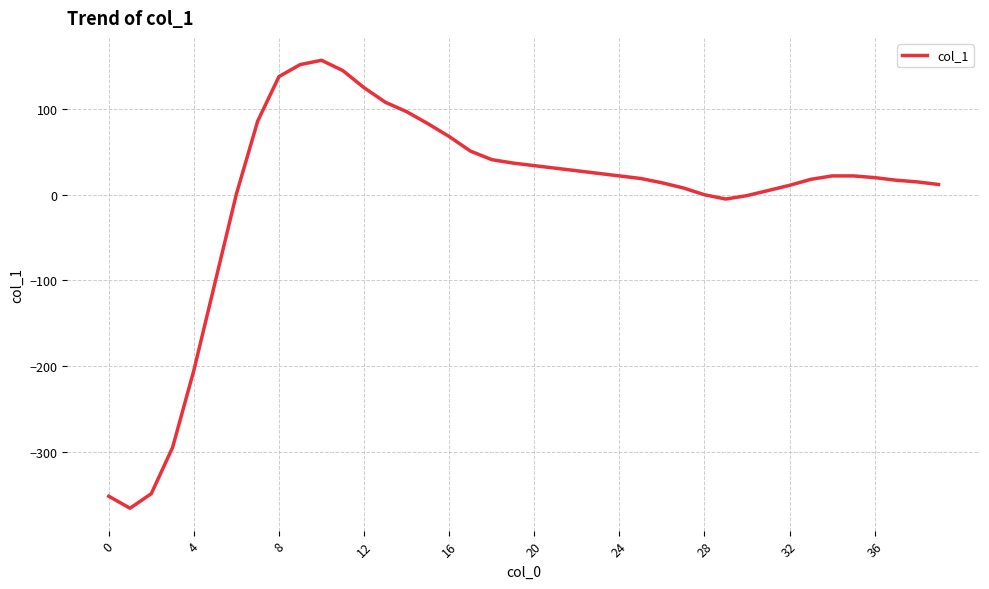

What is the maximum value shown in the chart?

157